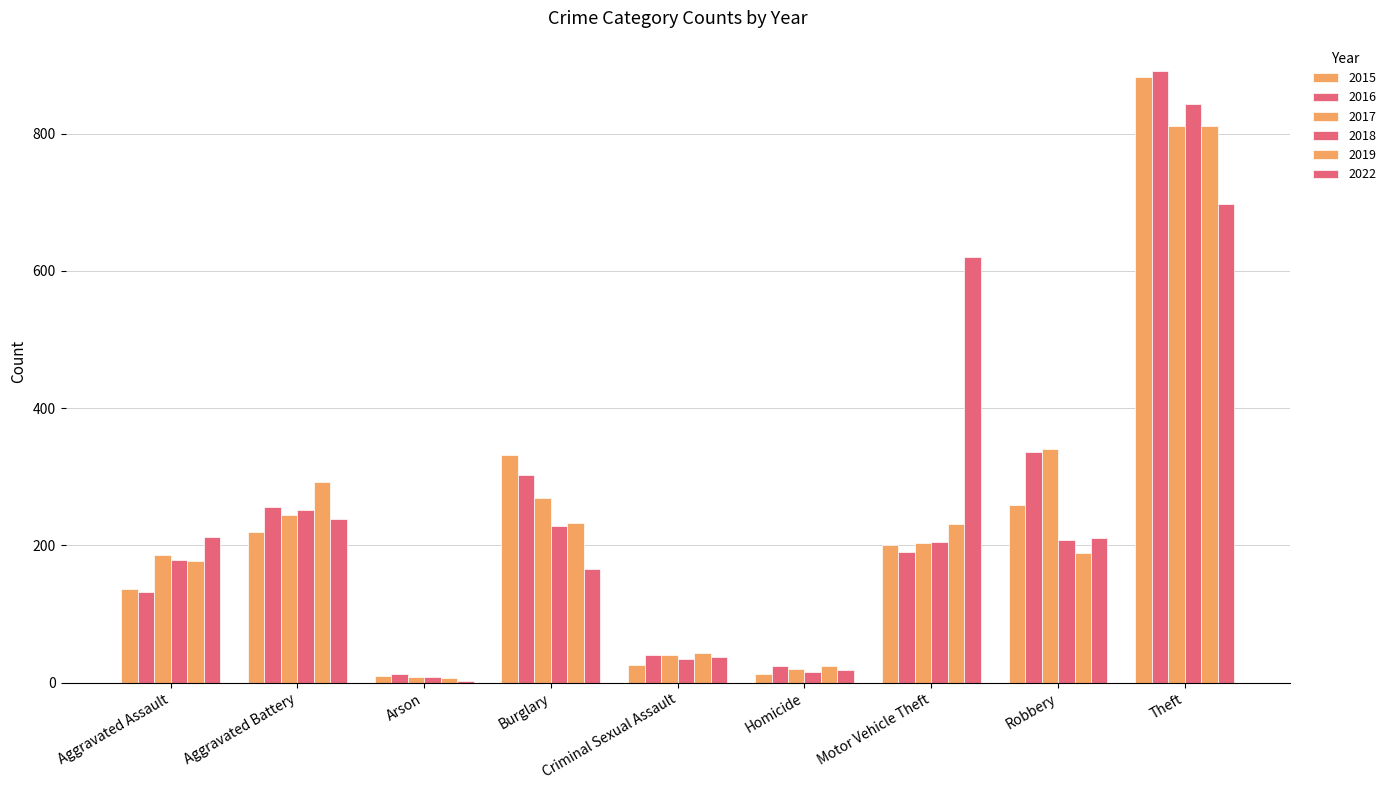

What is the difference between the maximum and second lowest values in the 2017 series?

791